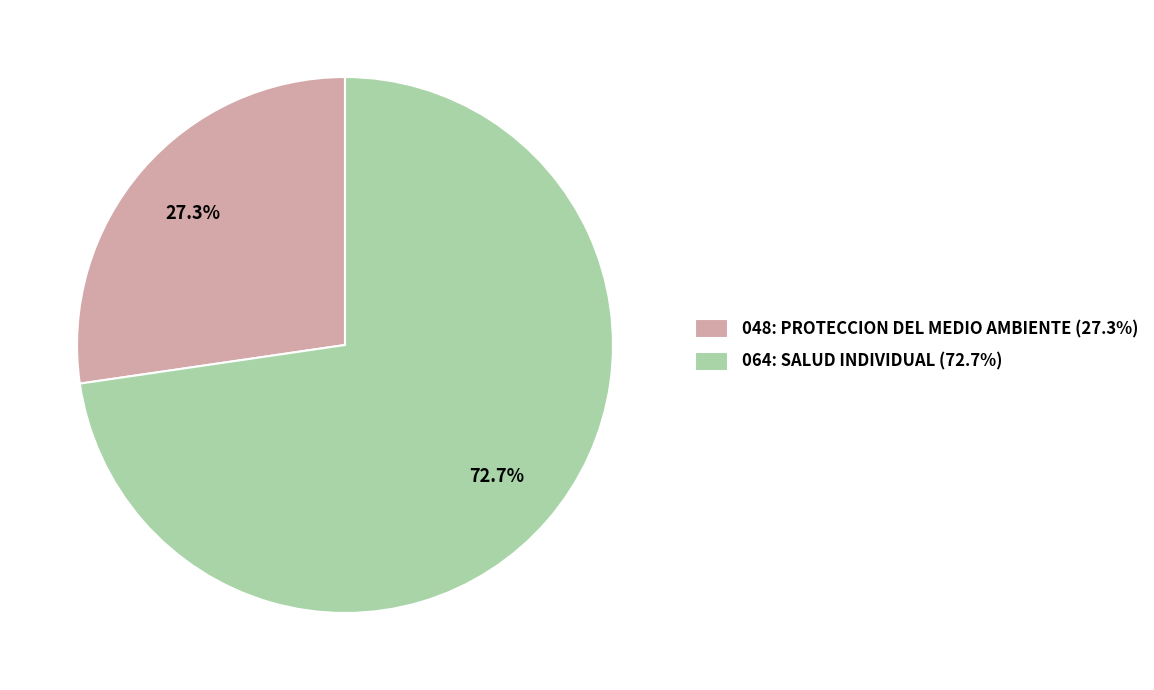

Approximately how many times larger is the value at 064: SALUD INDIVIDUAL (72.7%) compared to 048: PROTECCION DEL MEDIO AMBIENTE (27.3%)?

2.7